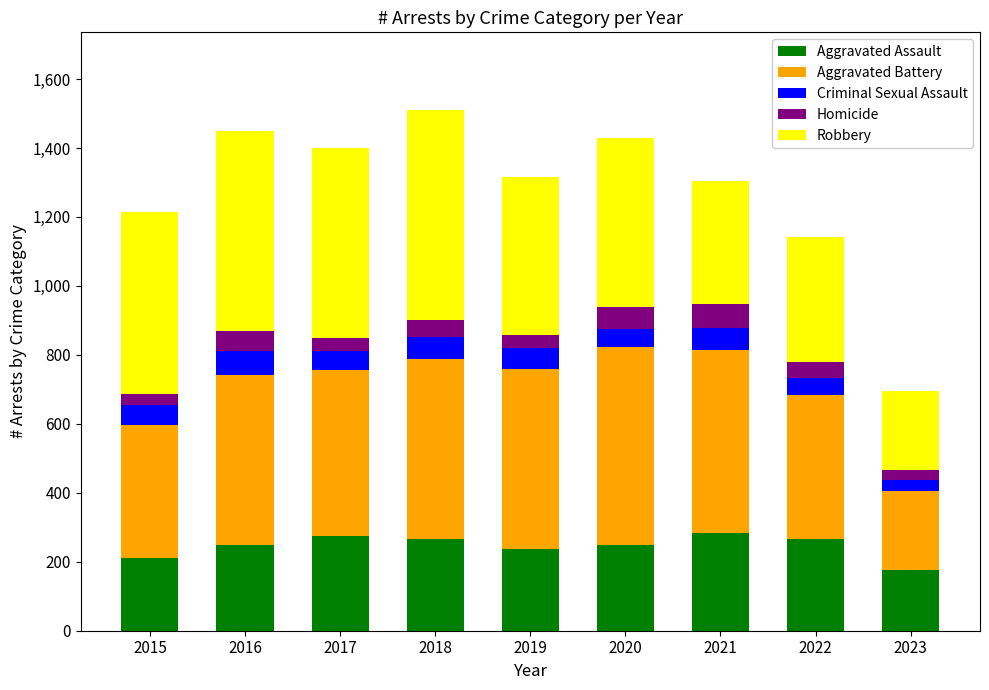

What is the minimum value for Aggravated Assault?

177